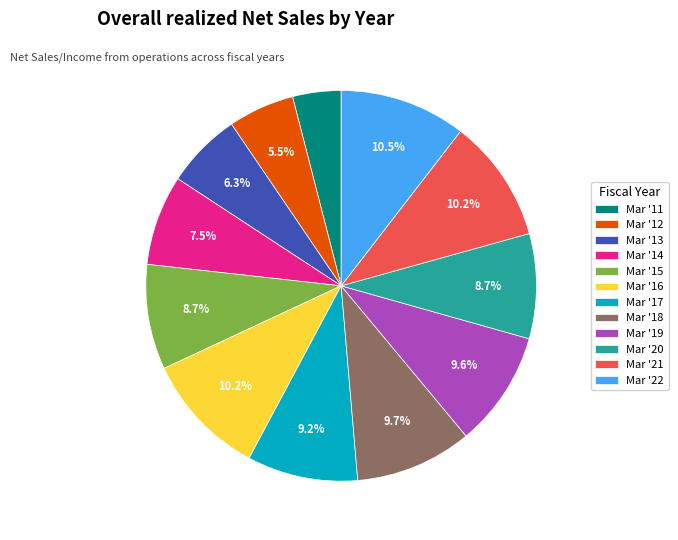

Which category has the smallest portion of the pie?

Mar '11